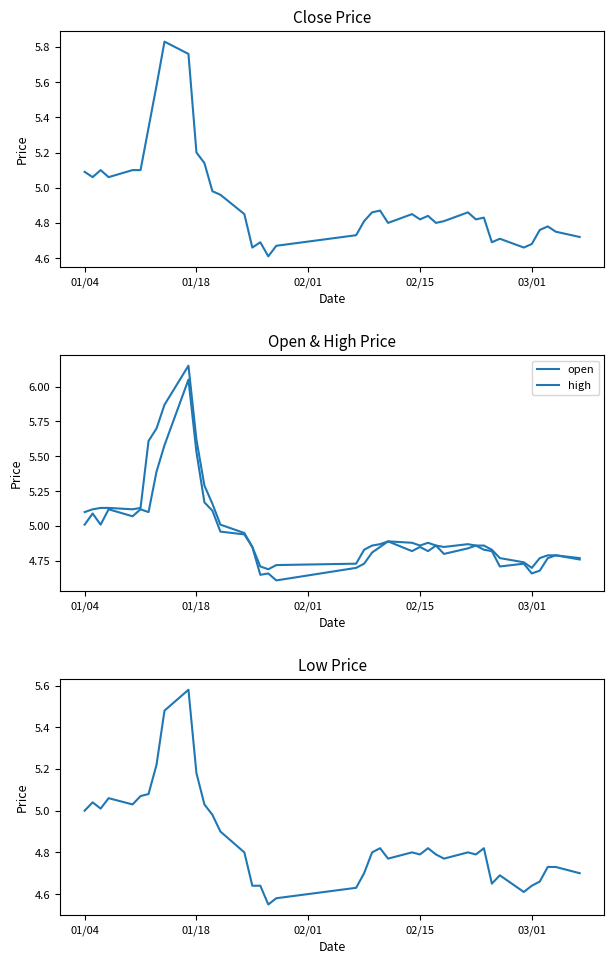

What is the minimum value for open?

4.6